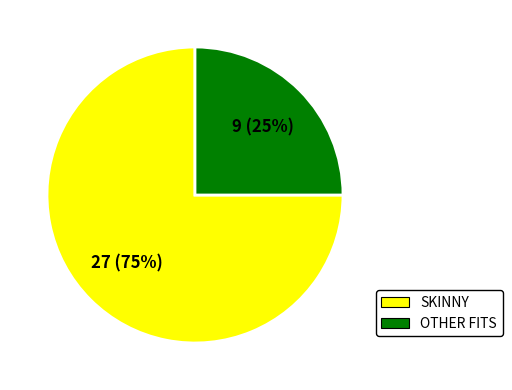

Between OTHER FITS and SKINNY, which is larger?

SKINNY